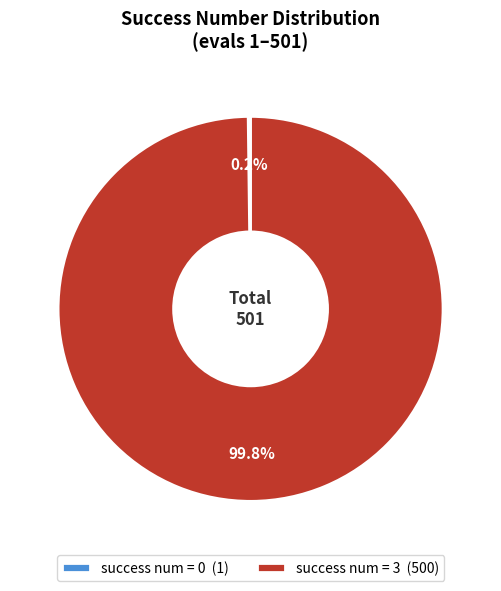

To the nearest percent, what is the difference between the largest and smallest slice percentages?

100%